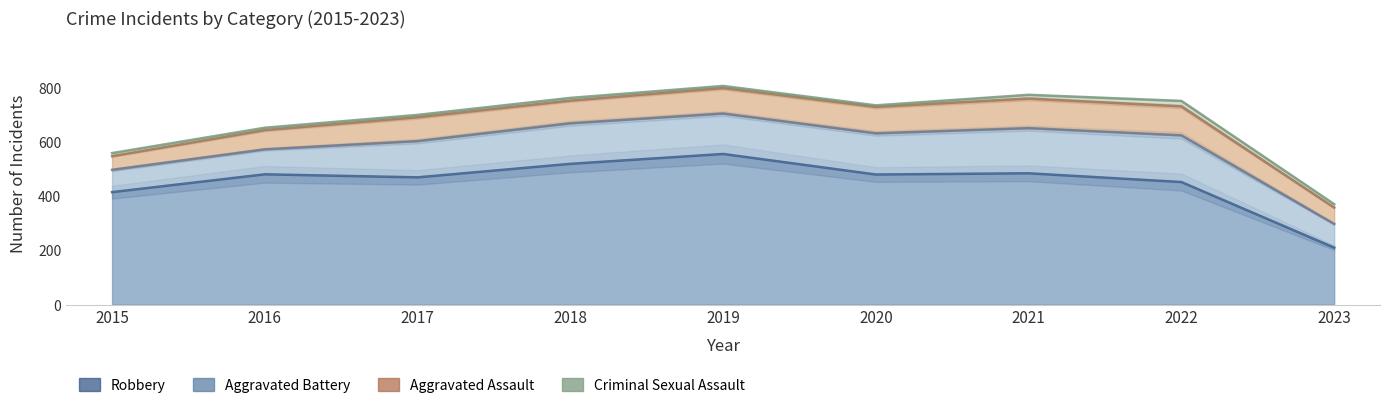

Which series changed the most between 2016 and 2020?

Aggravated Battery